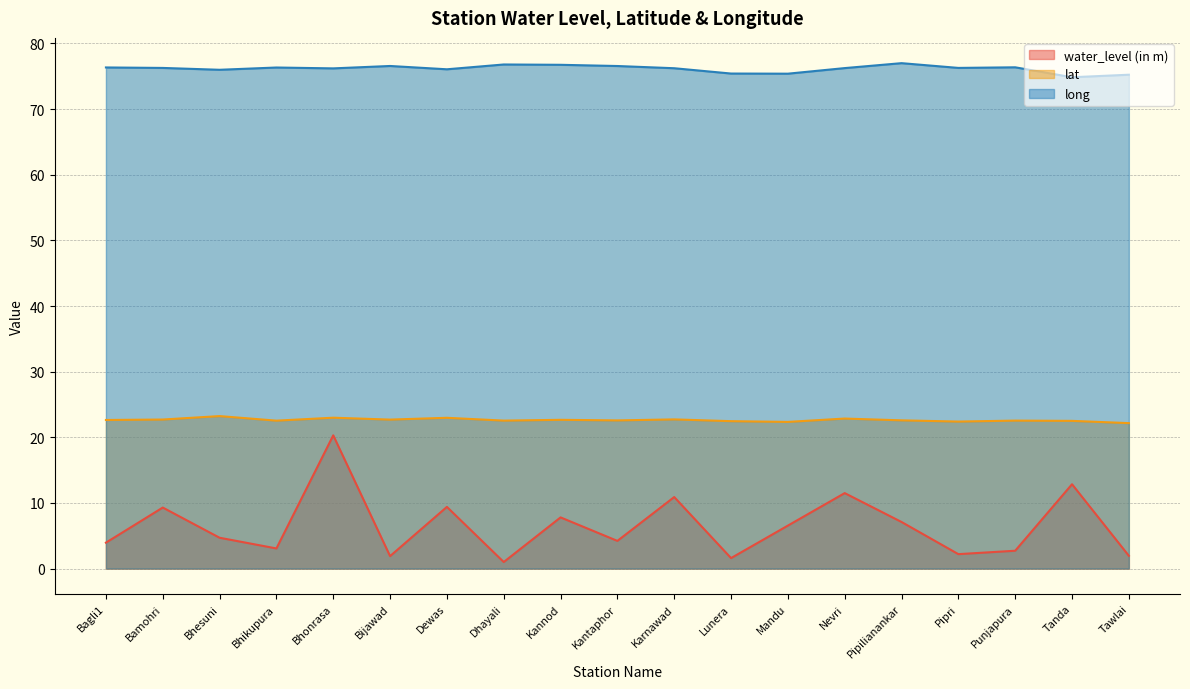

Reading left to right, transcribe all the data shown in this chart.

water_level (in m): Bagli1=4.0	Bamohri=9.3	Bhesuni=4.7	Bhikupura=3.1	Bhonrasa=20.3	Bijawad=1.9	Dewas=9.4	Dhayali=1.0	Kannod=7.8	Kantaphor=4.2	Karnawad=10.9	Lunera=1.6	Mandu=6.5	Nevri=11.5	Pipilianankar=7.1	Pipri=2.2	Punjapura=2.7	Tanda=12.8	Tawlai=1.9
lat: Bagli1=22.6	Bamohri=22.7	Bhesuni=23.2	Bhikupura=22.5	Bhonrasa=23.0	Bijawad=22.7	Dewas=23.0	Dhayali=22.5	Kannod=22.7	Kantaphor=22.6	Karnawad=22.7	Lunera=22.5	Mandu=22.3	Nevri=22.9	Pipilianankar=22.6	Pipri=22.4	Punjapura=22.5	Tanda=22.5	Tawlai=22.2
long: Bagli1=76.3	Bamohri=76.3	Bhesuni=76.0	Bhikupura=76.3	Bhonrasa=76.2	Bijawad=76.6	Dewas=76.1	Dhayali=76.8	Kannod=76.8	Kantaphor=76.6	Karnawad=76.2	Lunera=75.4	Mandu=75.4	Nevri=76.2	Pipilianankar=77.0	Pipri=76.3	Punjapura=76.4	Tanda=74.9	Tawlai=75.2